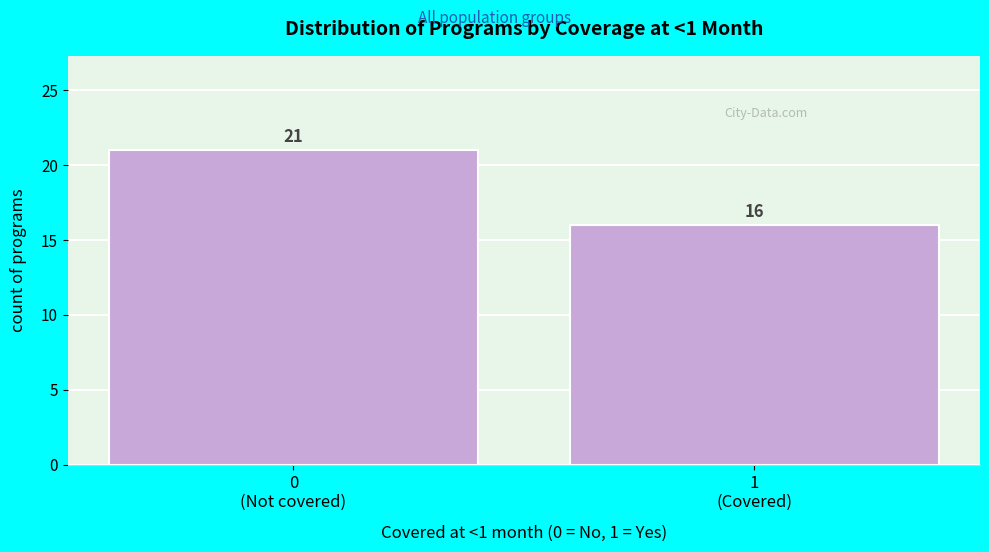

Reading right to left, extract all data points from this chart.

16	21